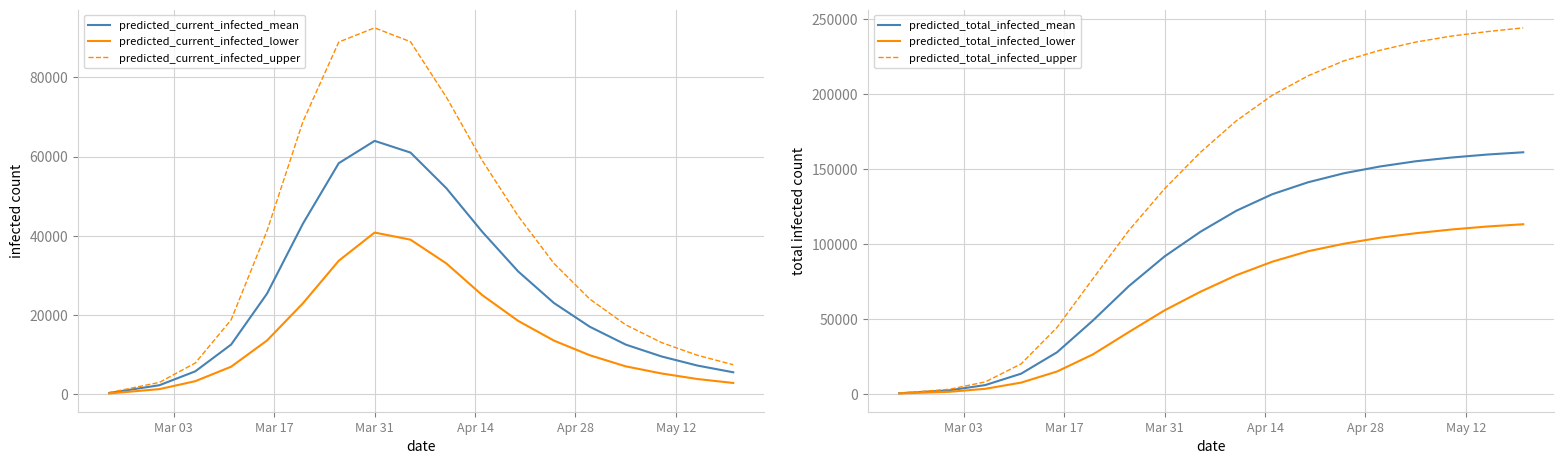

True or false: predicted_total_infected_mean and predicted_total_infected_upper intersect in this chart.

False